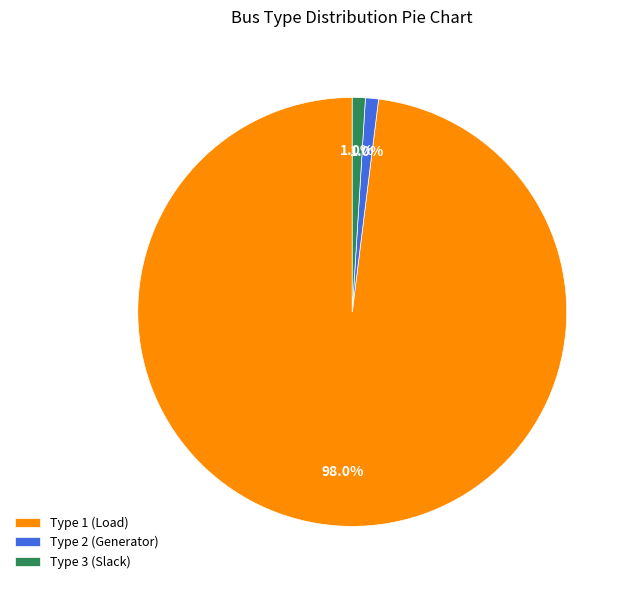

Is Type 1 (Load) the majority of the pie?

Yes